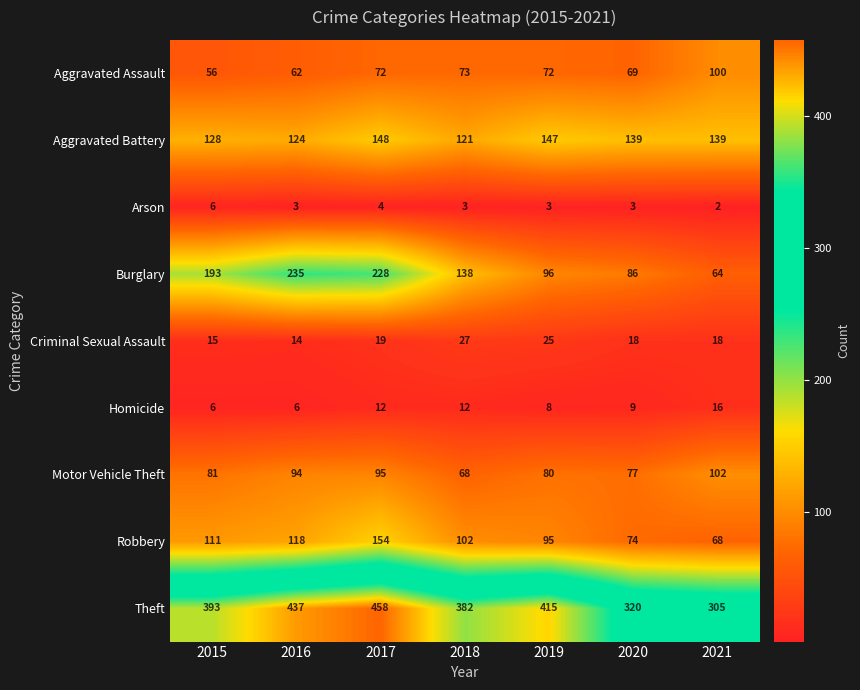

Rank the series at 2019 from lowest to highest value.

Arson, Homicide, Criminal Sexual Assault, Aggravated Assault, Motor Vehicle Theft, Robbery, Burglary, Aggravated Battery, Theft